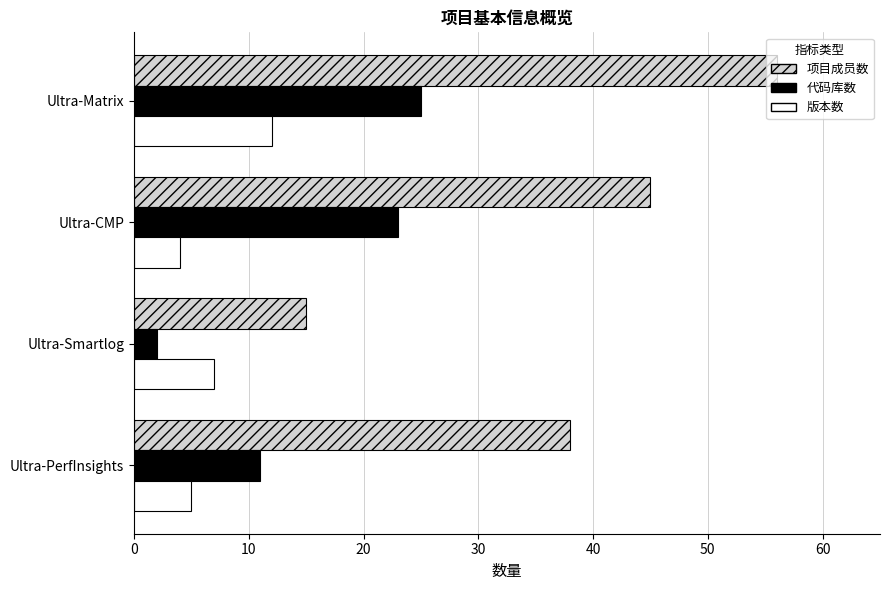

At how many categories does at least one series exceed 29?

3